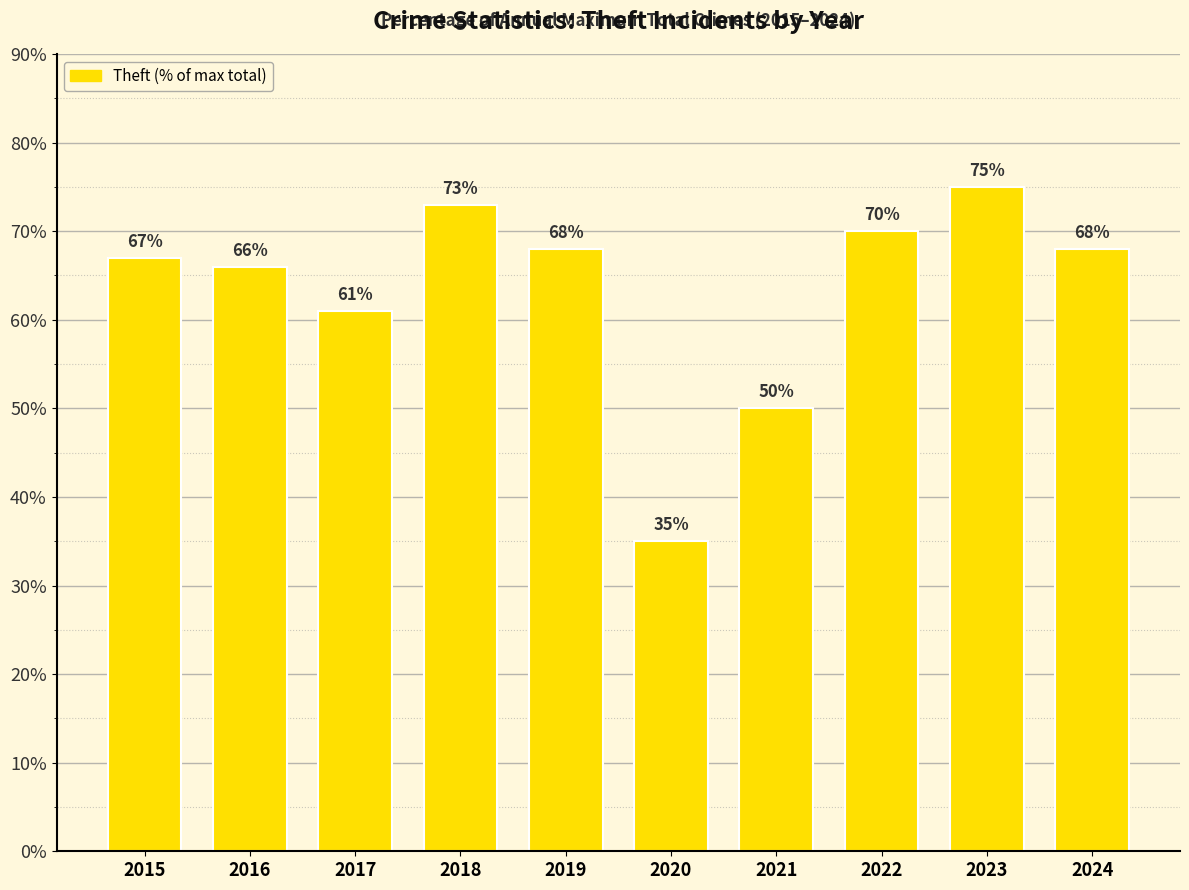

How many values are below 68?

5